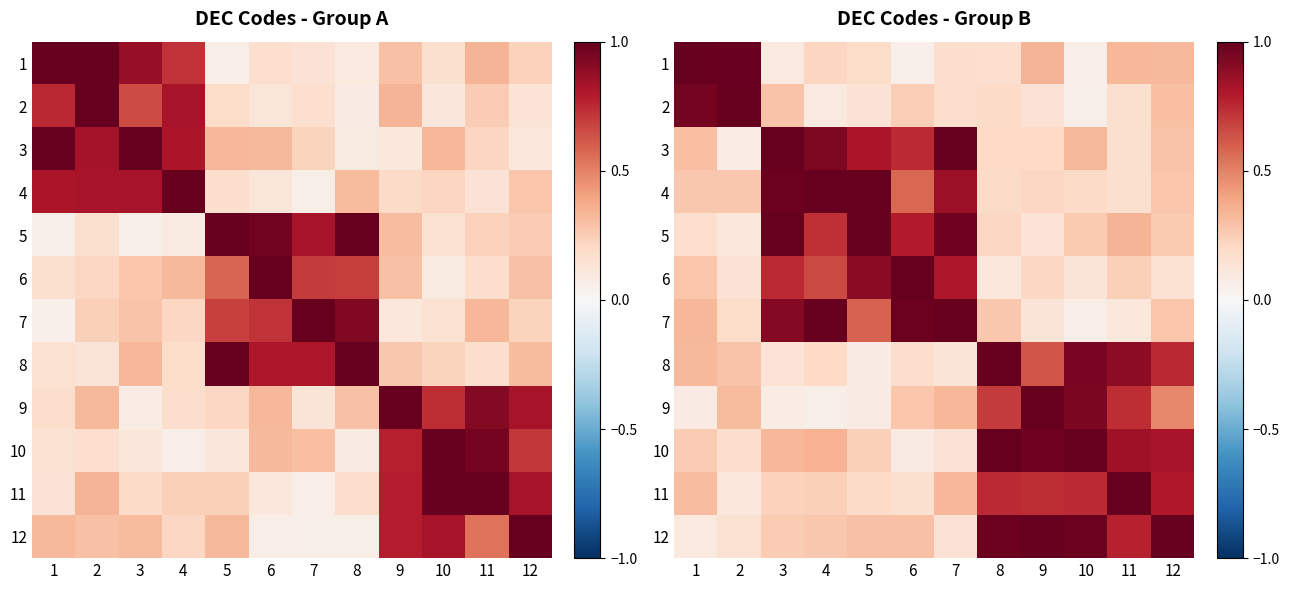

At which category does the chart reach its peak across all series?

1